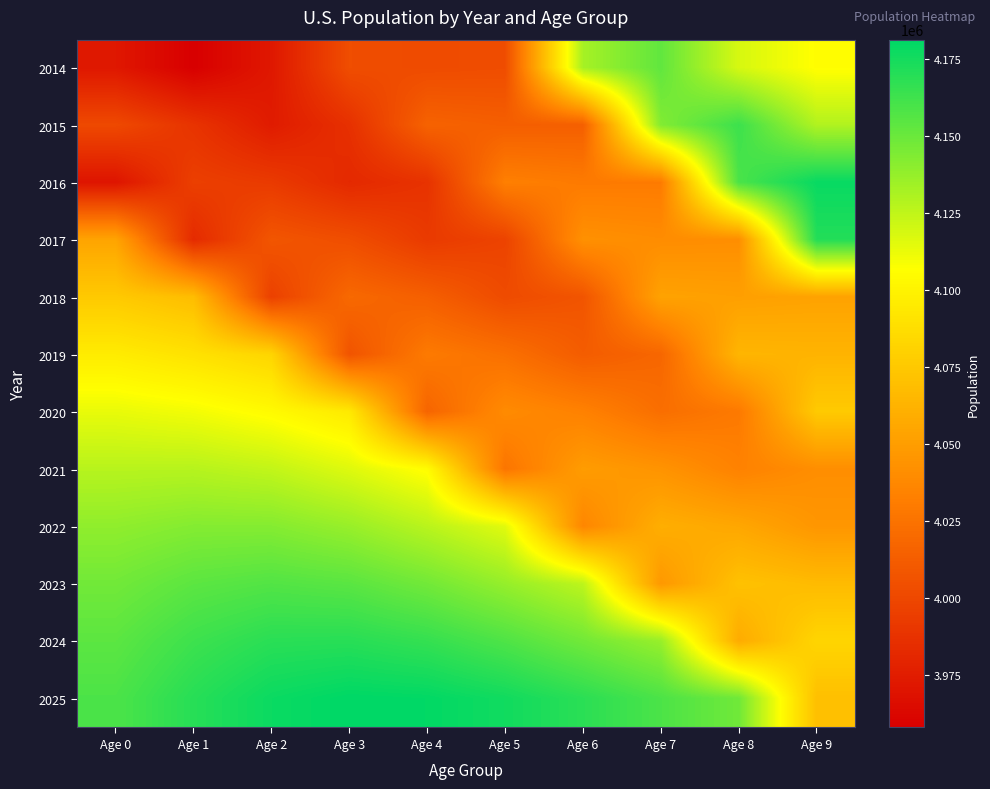

What is the maximum value shown in the chart?

4181225